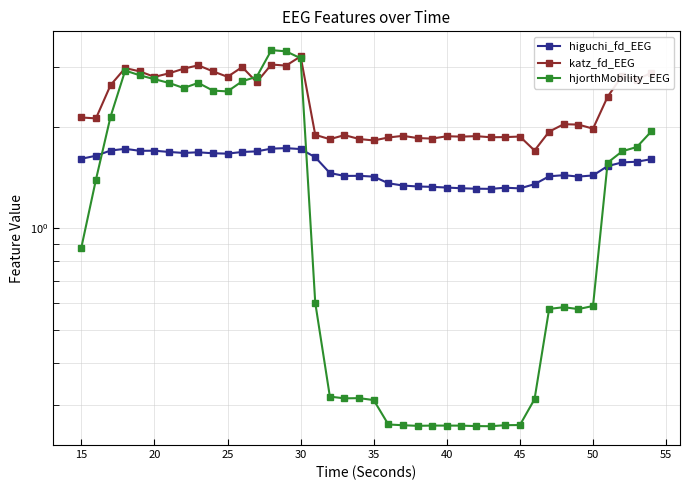

What is the maximum value for higuchi_fd_EEG?

1.7